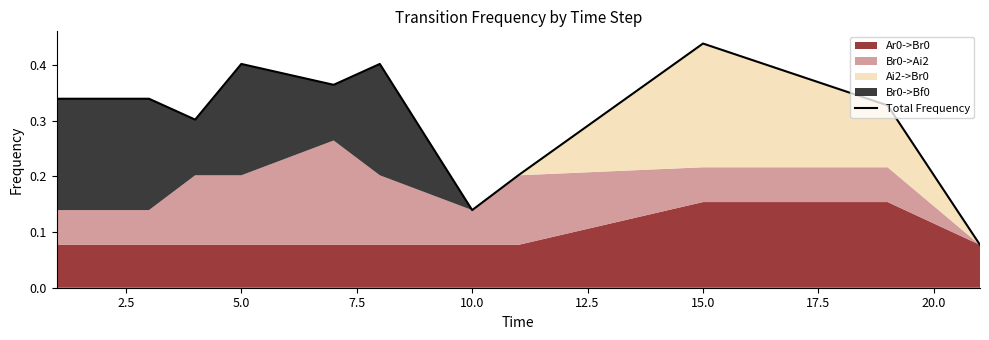

Count the values in the range 0 to 1.

11